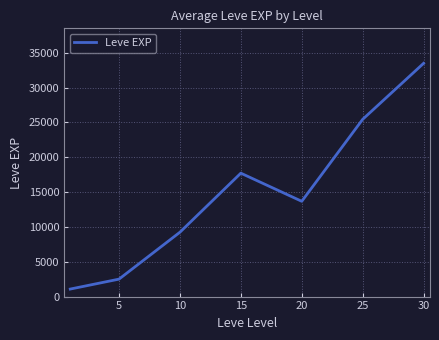

Reading left to right, what are all the values shown in this chart?

1080	2505	9240	17720	13682	25450	33493